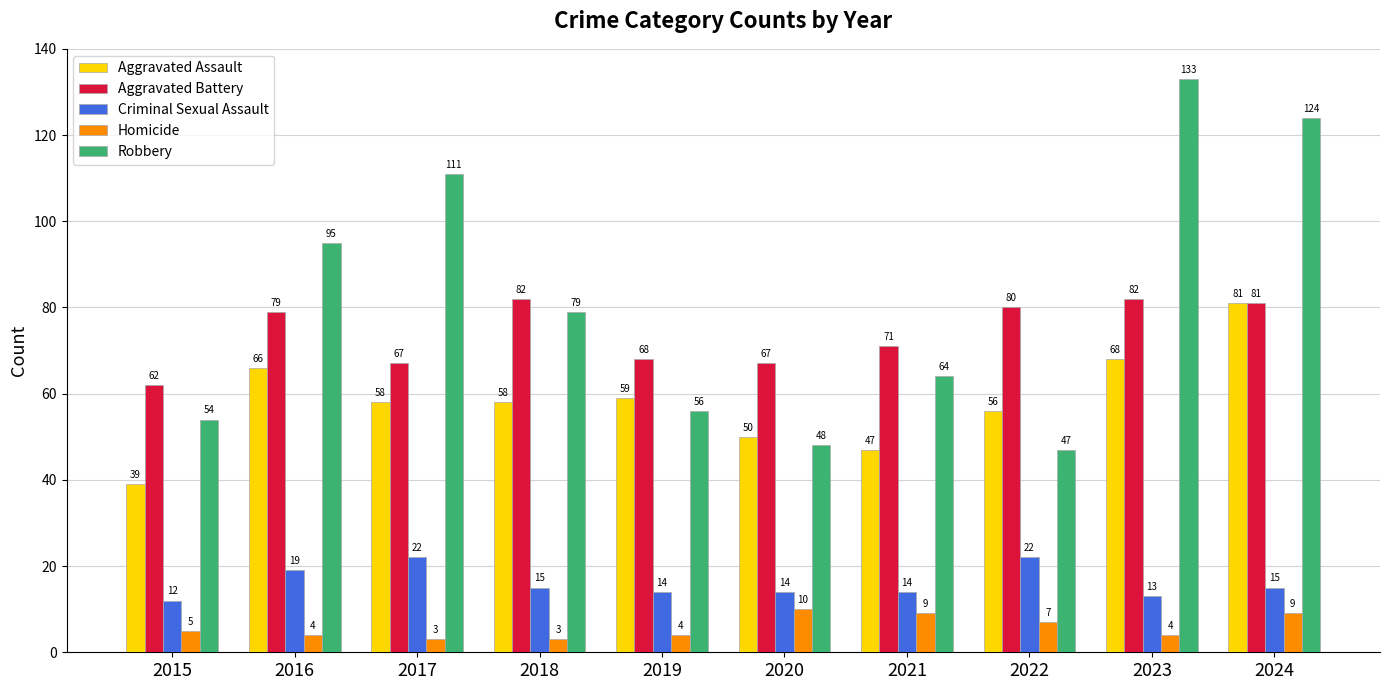

What is the value of the Criminal Sexual Assault bar at the 9th from the left?

13